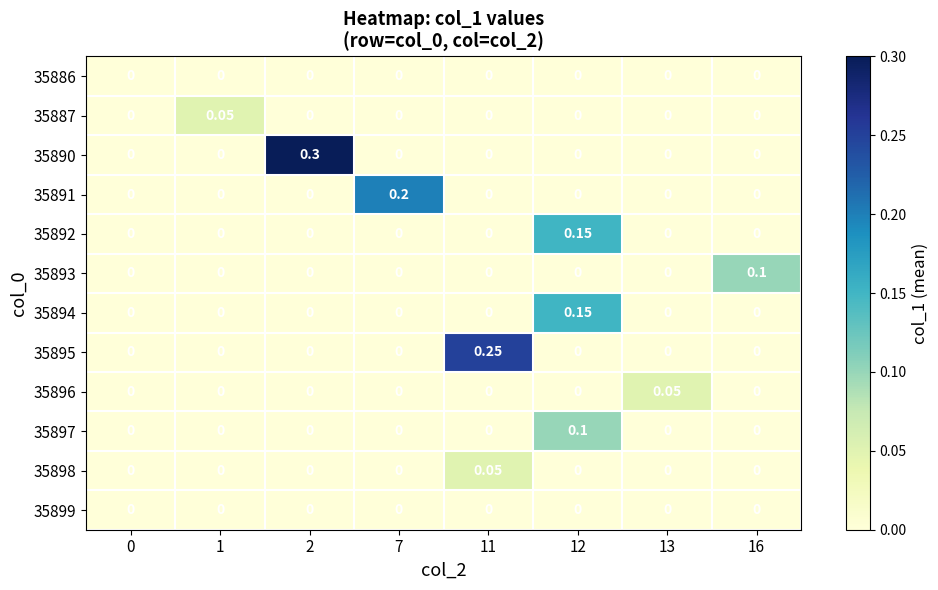

How many categories are shown in the chart?

8